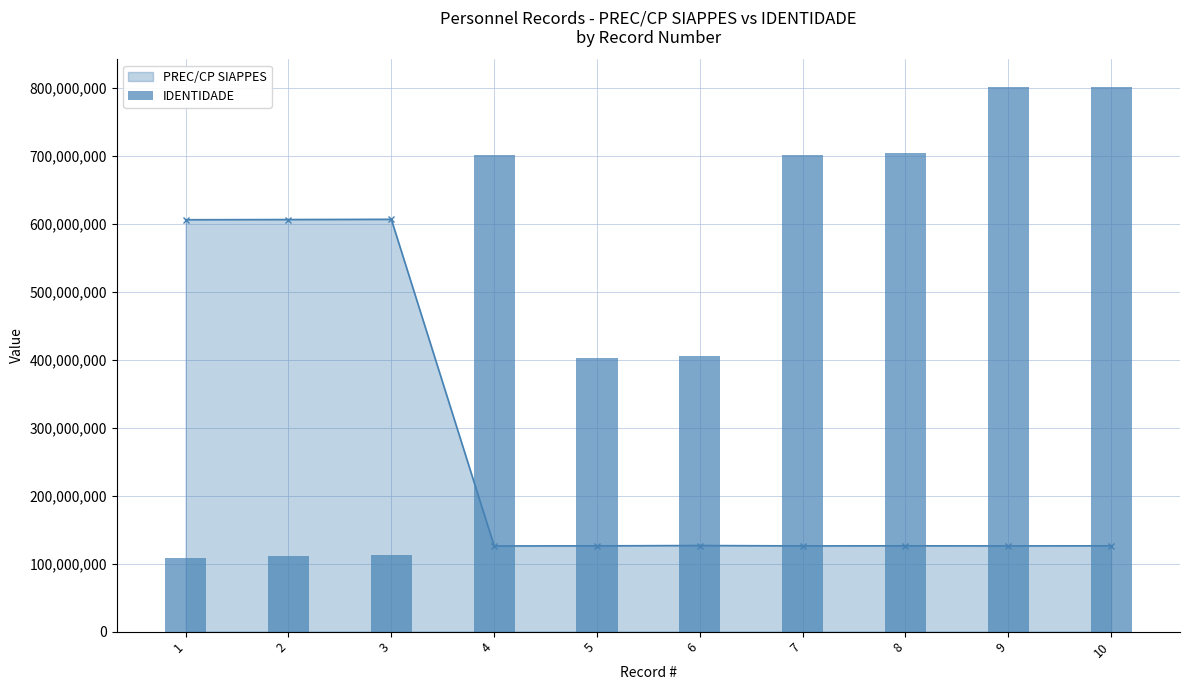

What is the average value?

485136585